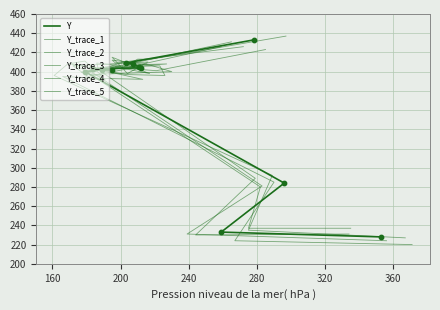

What are all the series names shown in the legend?

Y, Y_trace_1, Y_trace_2, Y_trace_3, Y_trace_4, Y_trace_5